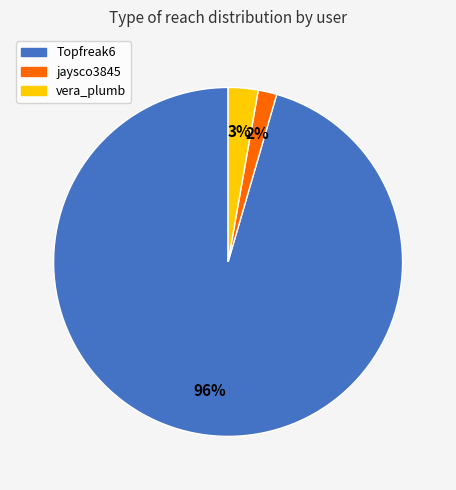

What percentage is the jaysco3845 slice, to the nearest percent?

2%